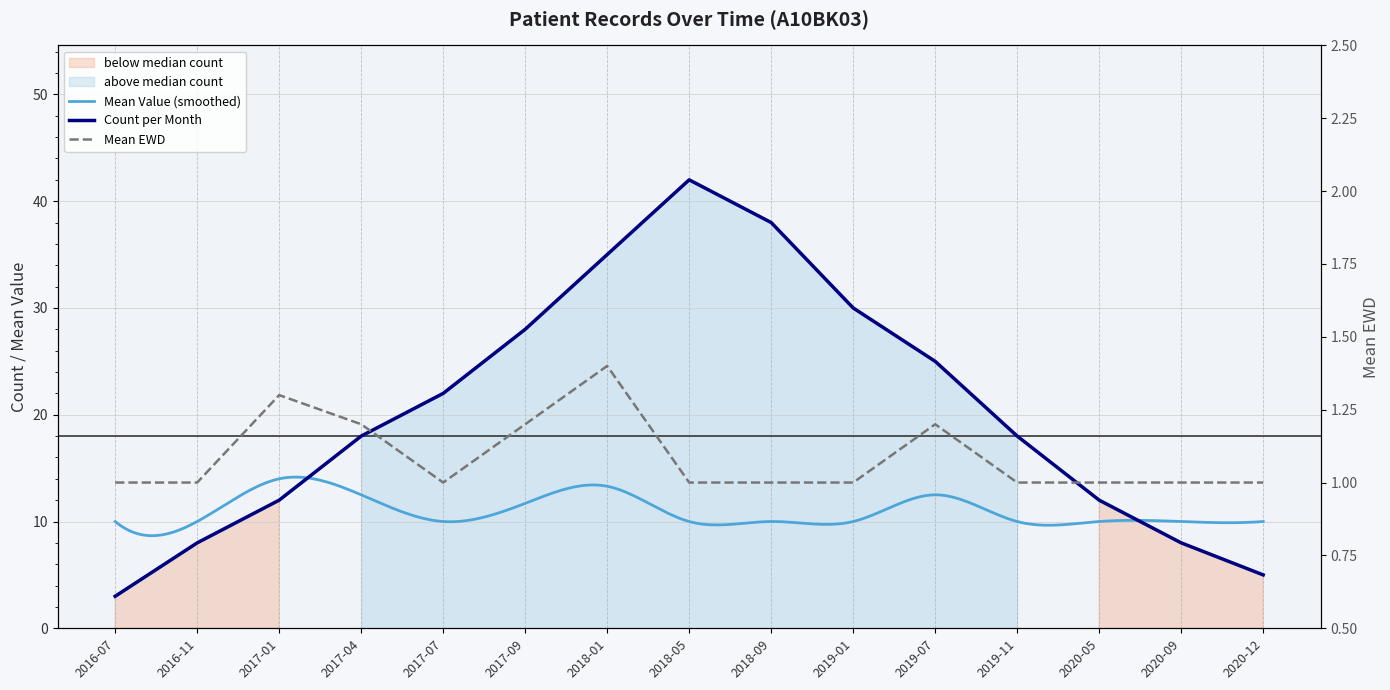

Reading left to right, list all the values displayed in this chart.

Count per Month: 3.0	8.0	12.0	18.0	22.0	28.0	35.0	42.0	38.0	30.0	25.0	18.0	12.0	8.0	5.0
Mean EWD: 1.0	1.0	1.3	1.2	1.0	1.2	1.4	1.0	1.0	1.0	1.2	1.0	1.0	1.0	1.0